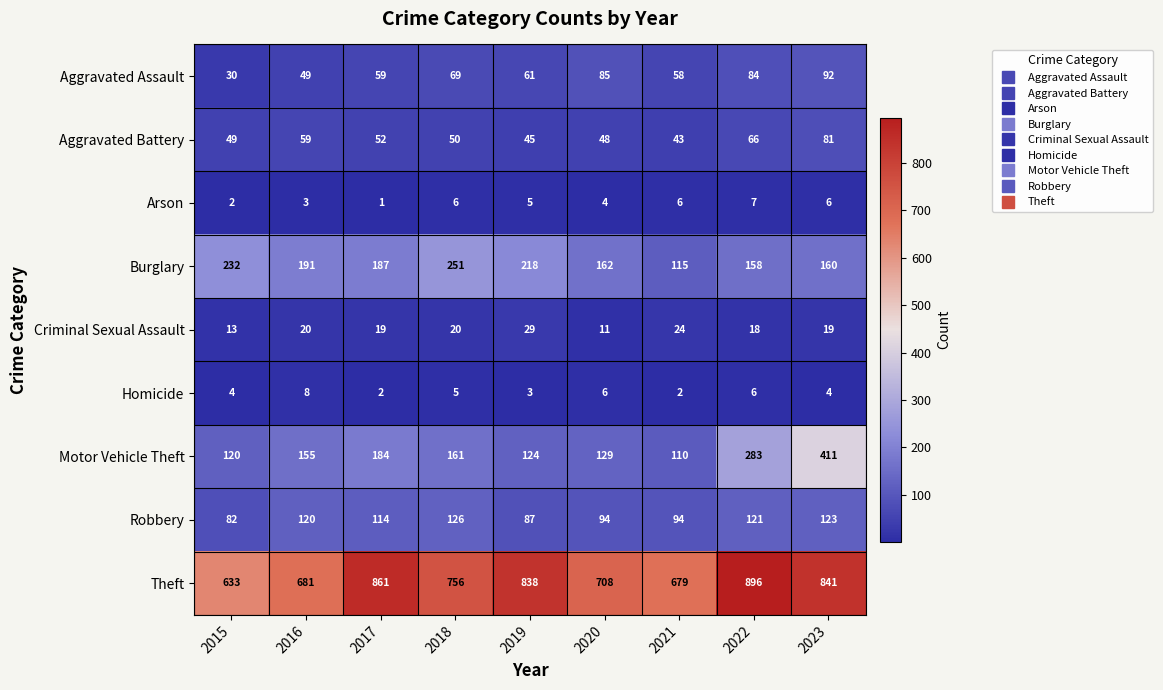

How many values in the Aggravated Battery series are below 50?

4